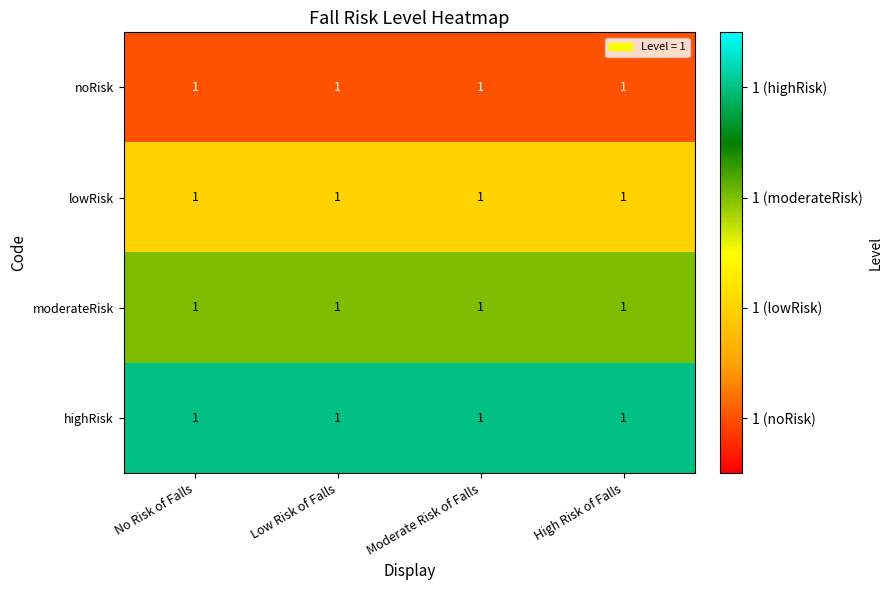

What is the total value across all series at High Risk of Falls?

10